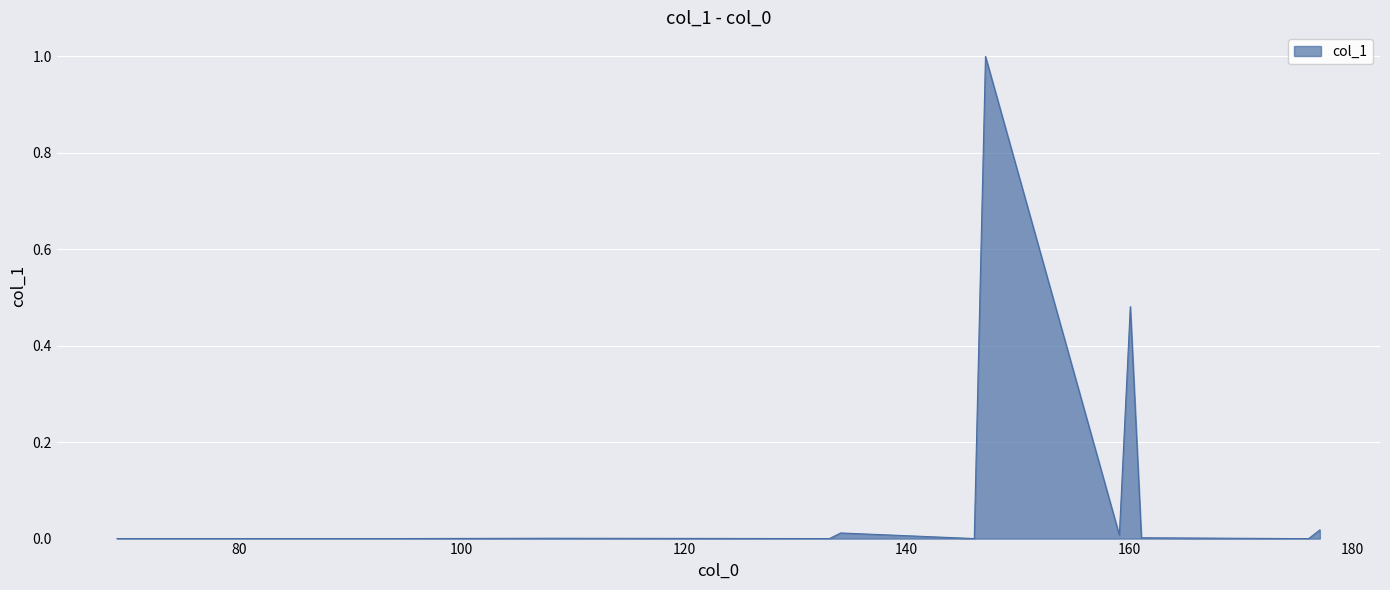

What is the difference between the maximum and minimum values?

1.0